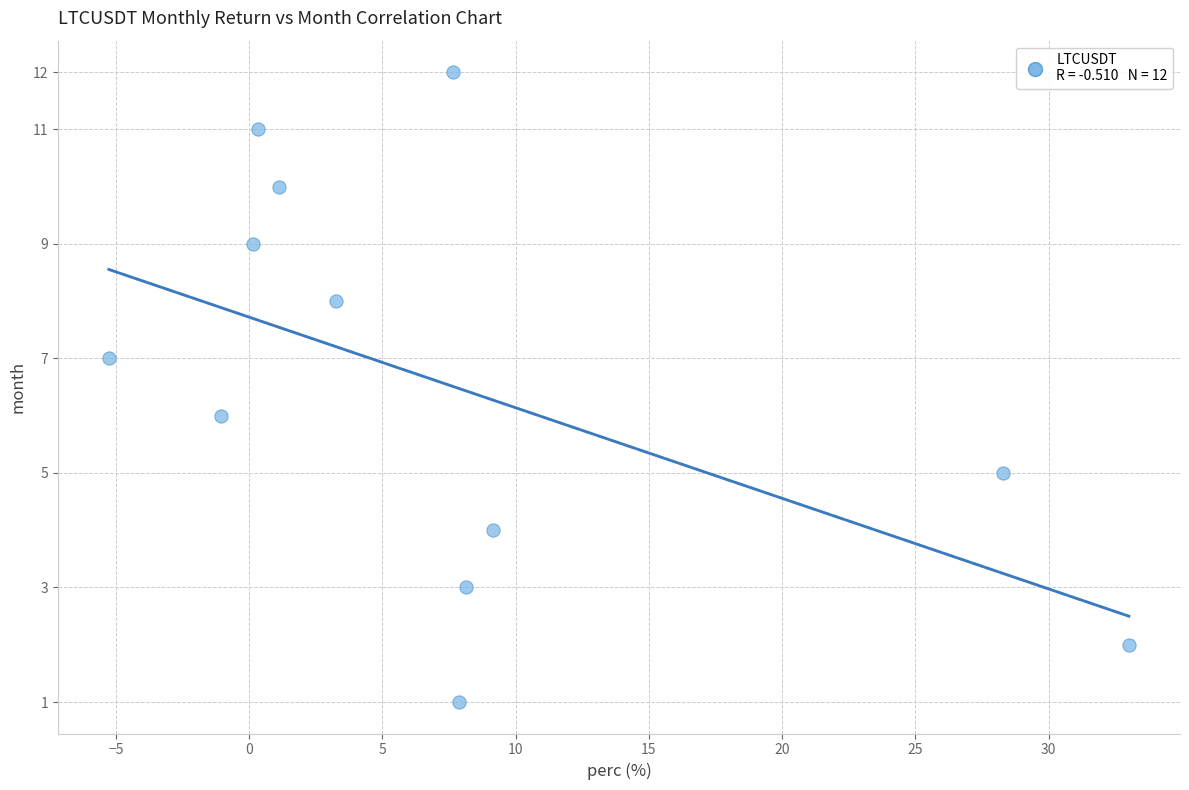

What is the range of Y values (max minus min)?

11